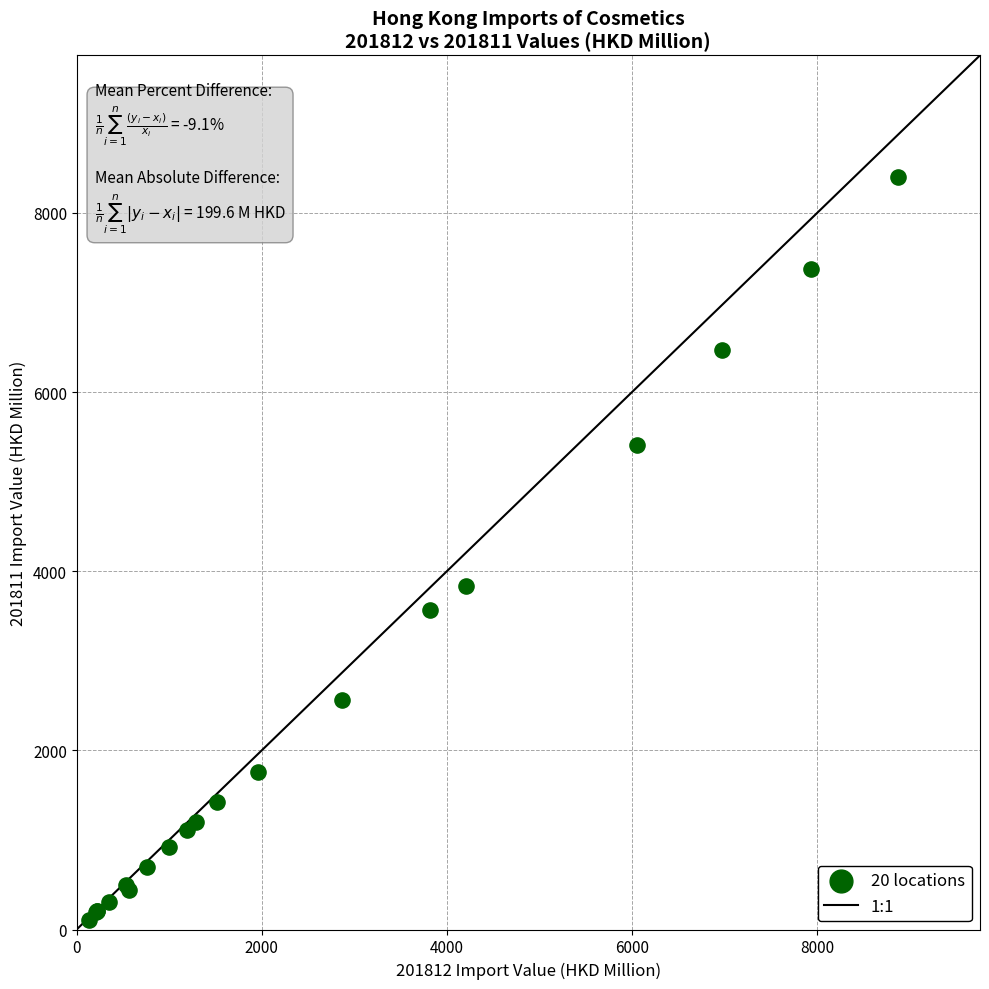

What Y value in the scatter plot is closest to 4254?

3831.5